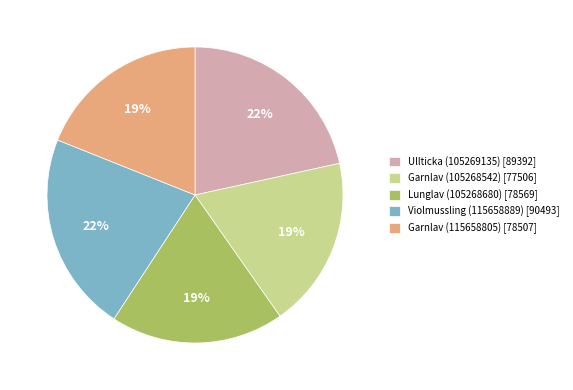

Is it true that Garnlav (115658805) [78507] is 19% of the pie?

True